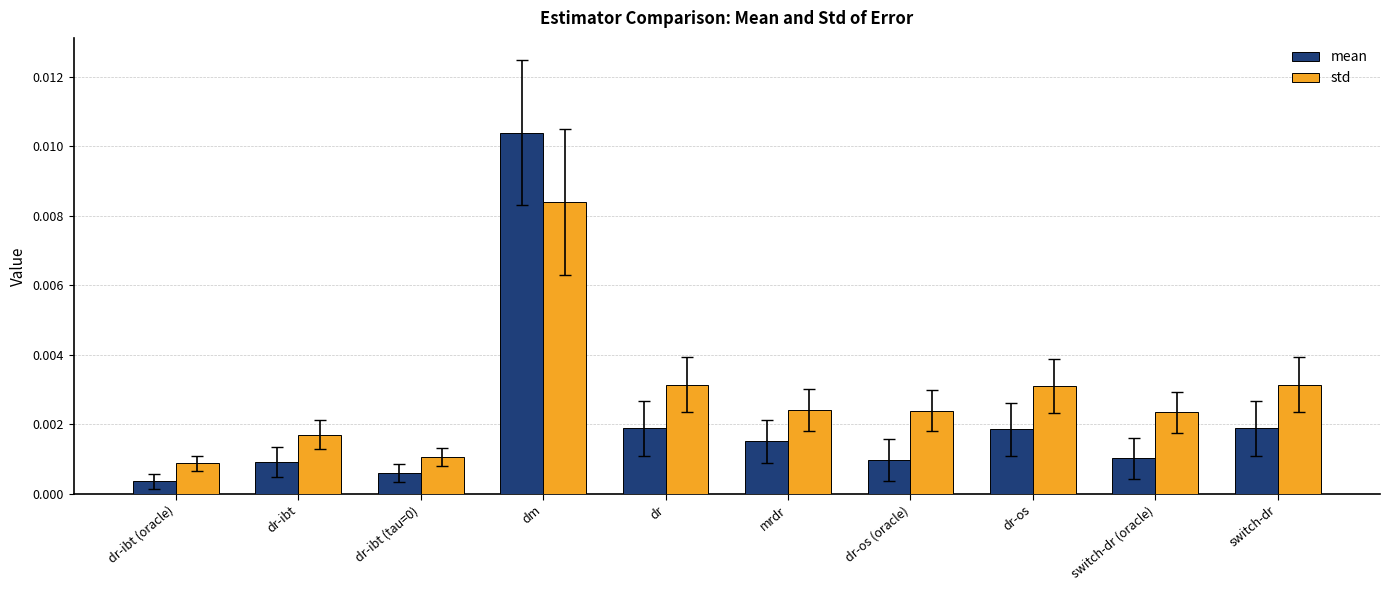

Which series has the largest range (max minus min)?

mean